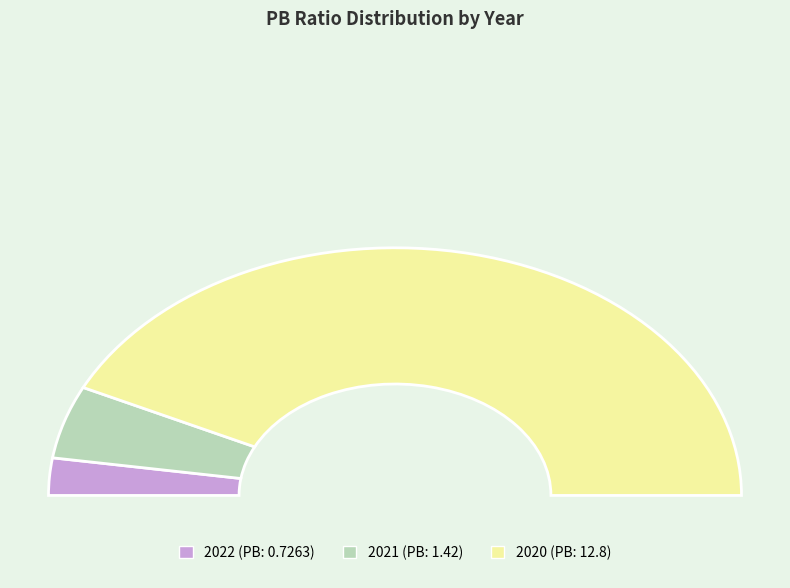

Does any single category account for the majority?

Yes